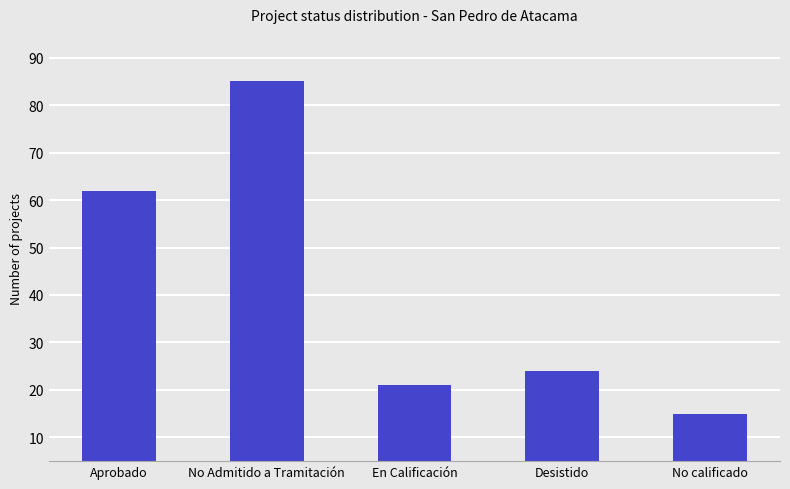

What is the difference between the maximum and second lowest values?

64